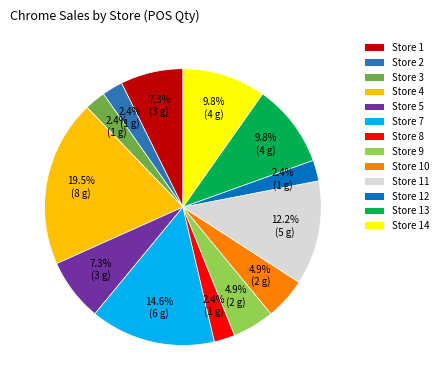

Which slice is the largest?

Store 4